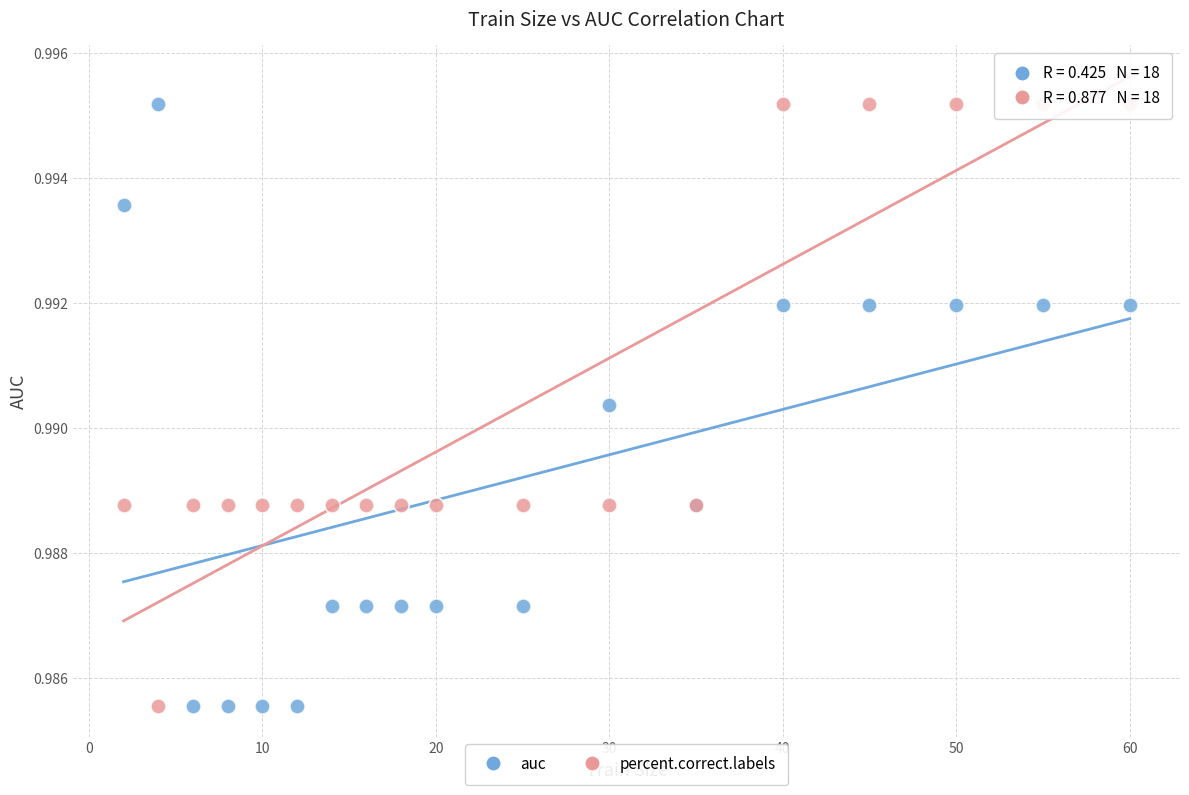

What is the X range (max minus min) for the scatter plot?

58.0